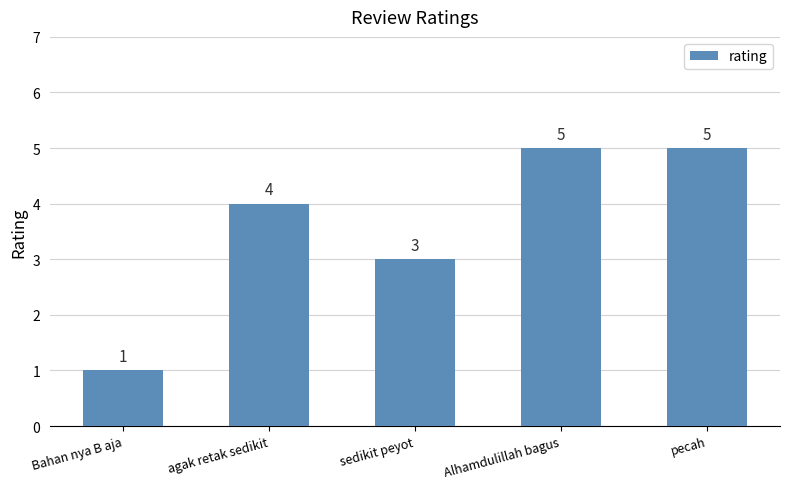

Reading right to left, what are all the values shown in this chart?

pecah=5	Alhamdulillah bagus=5	sedikit peyot=3	agak retak sedikit=4	Bahan nya B aja=1